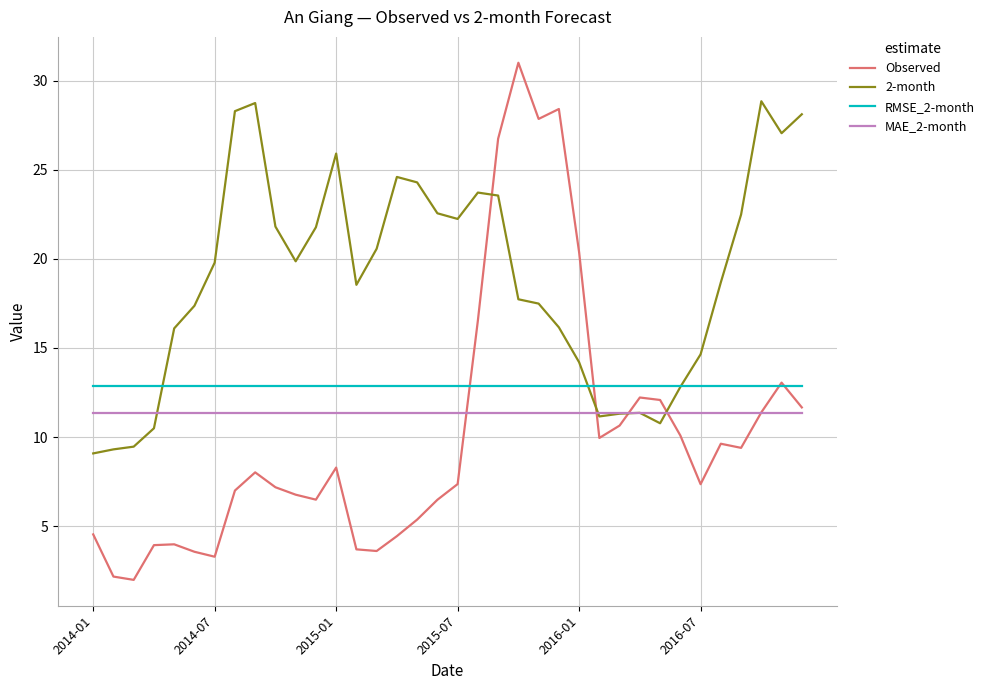

Which series has the largest total across all categories?

2-month